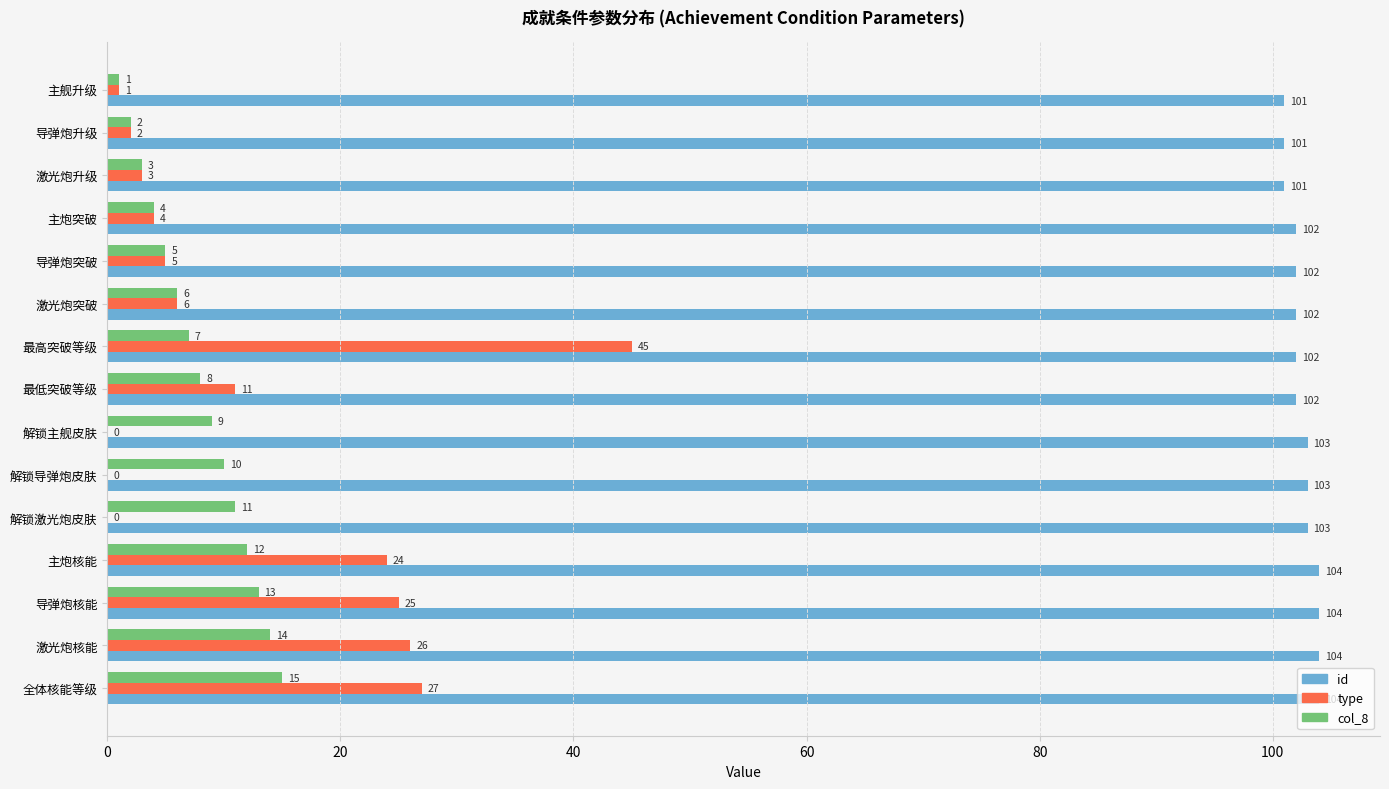

Which series changed the most between 导弹炮突破 and 解锁主舰皮肤?

type